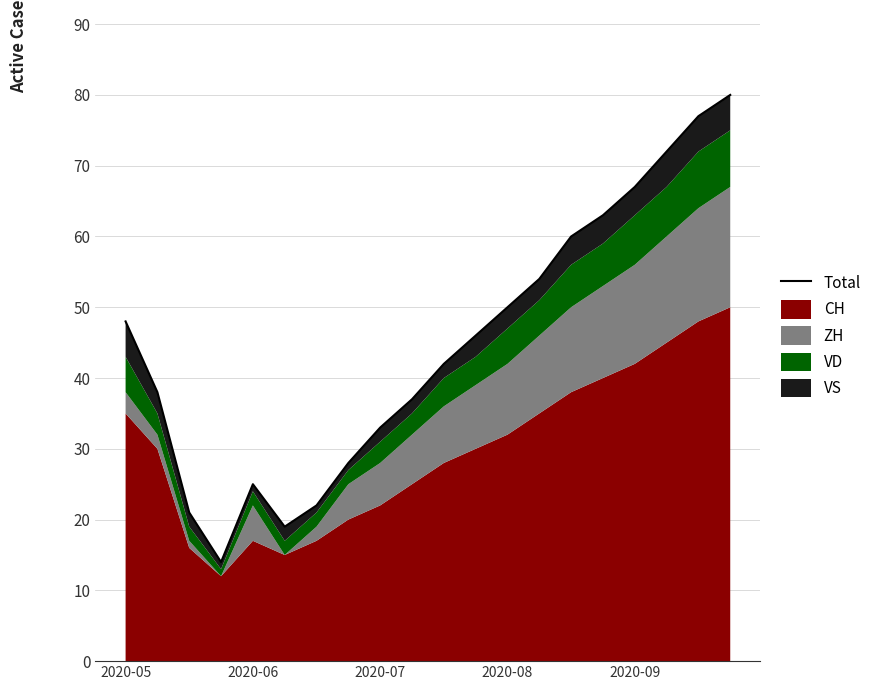

Between 8 and 2020-06, which is larger?

2020-06